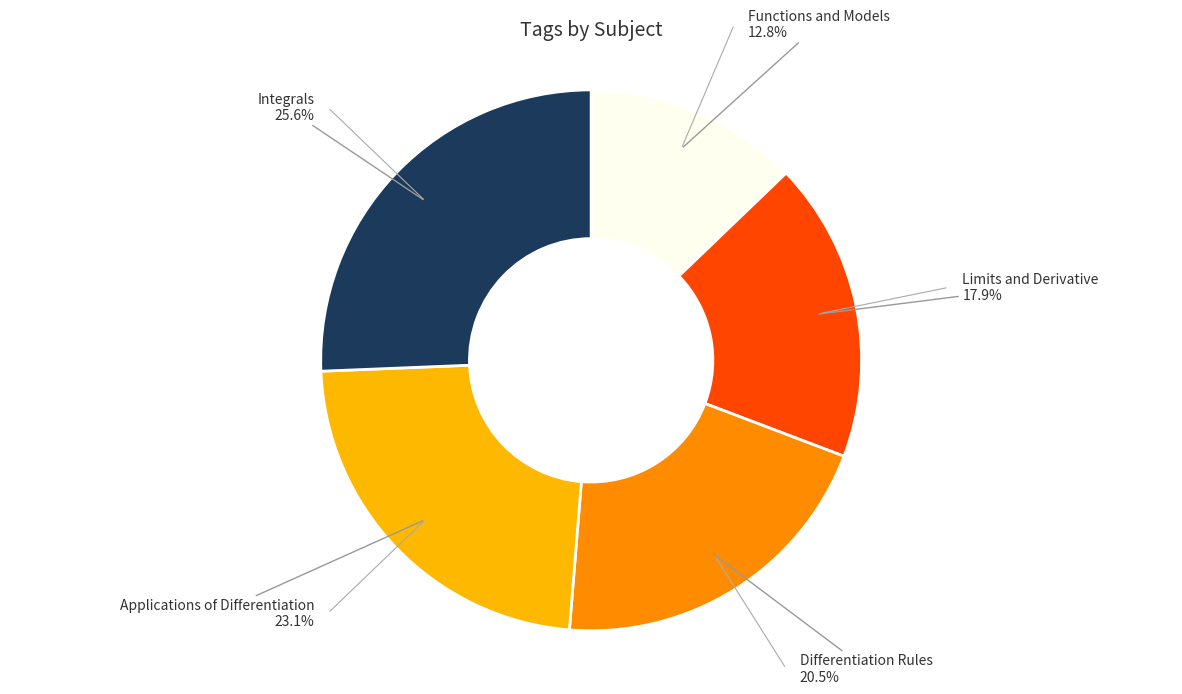

Is there a majority slice in this chart?

No